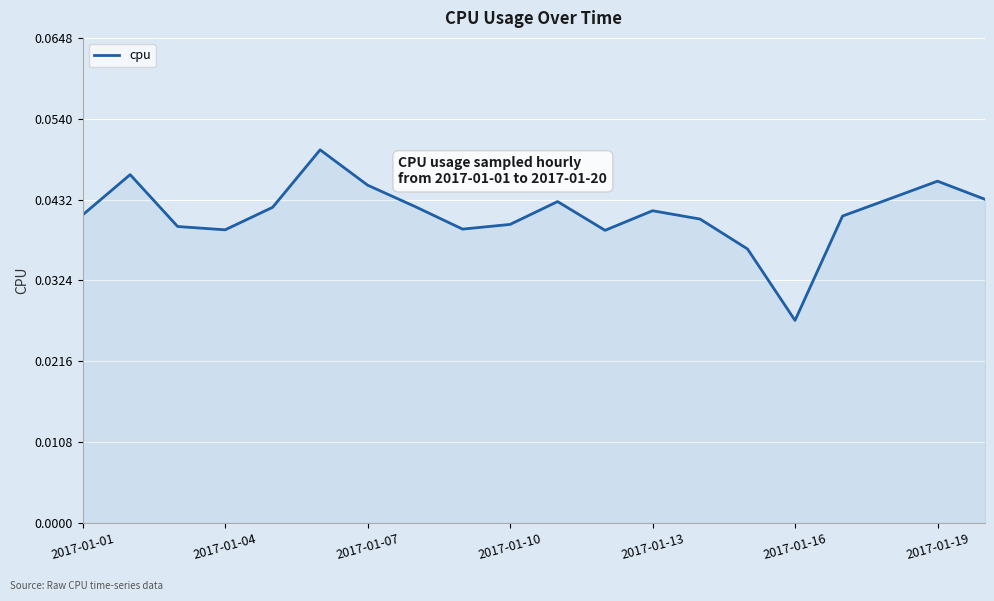

At which category does the chart reach its minimum across all series?

2017-01-16